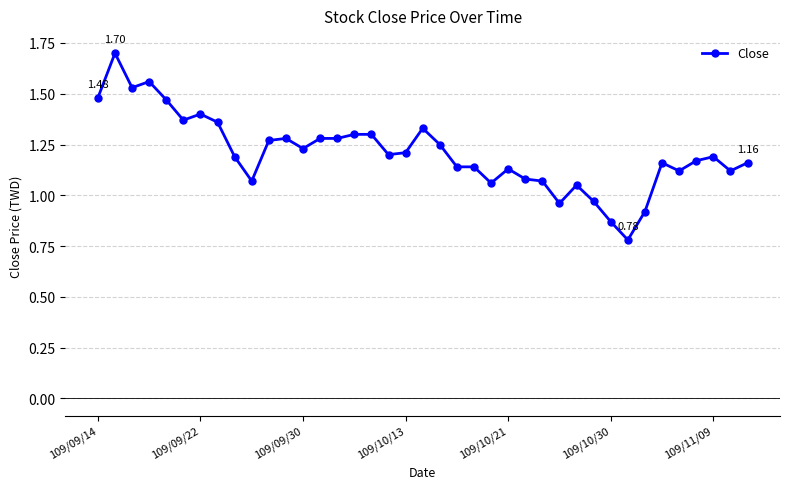

Does the chart display data point markers on the line(s)?

Yes